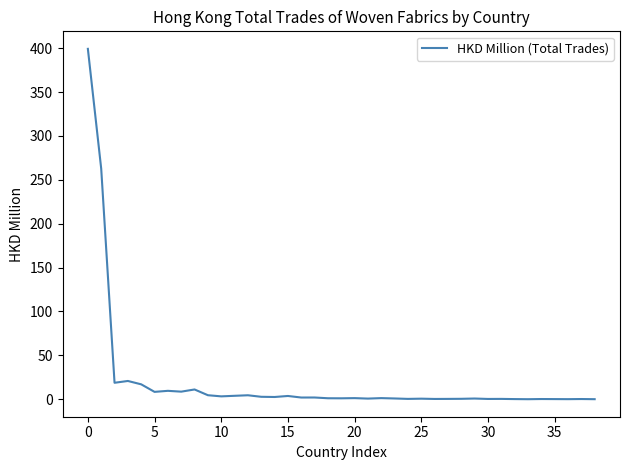

What is the difference between the maximum and minimum values?

399.2